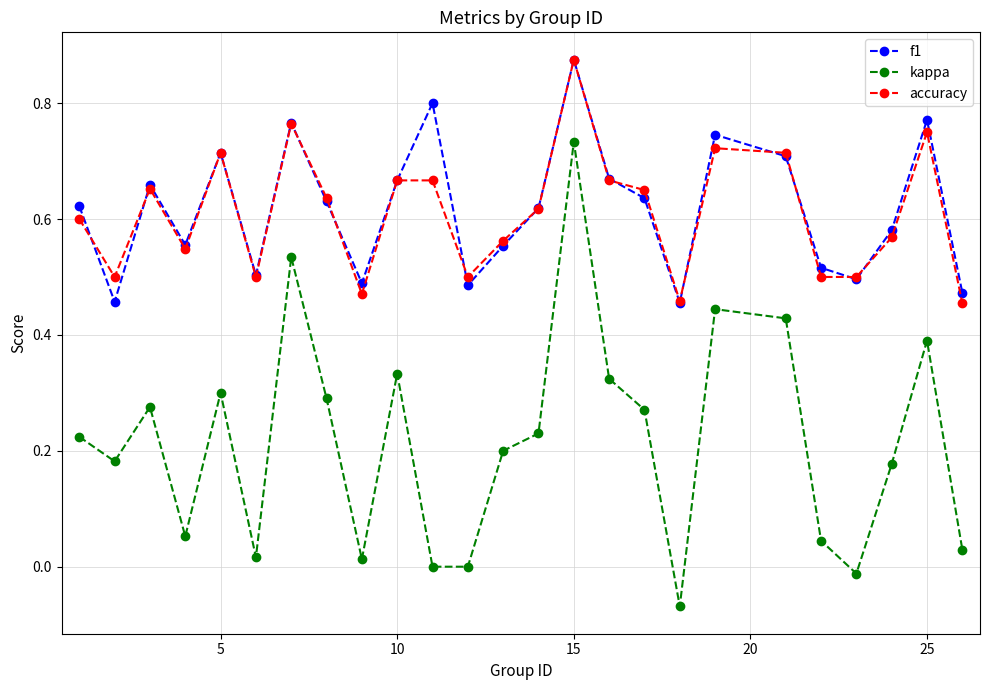

Which series has the largest range (max minus min)?

kappa